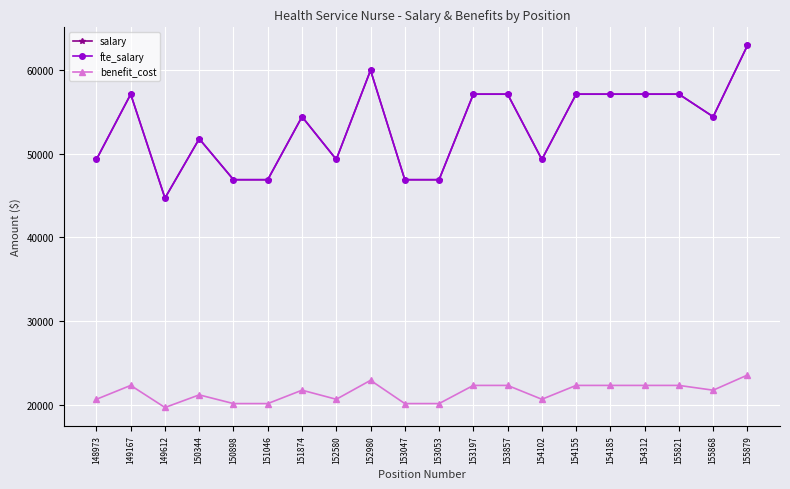

Where is fte_salary nearest to the value 53816?

151874